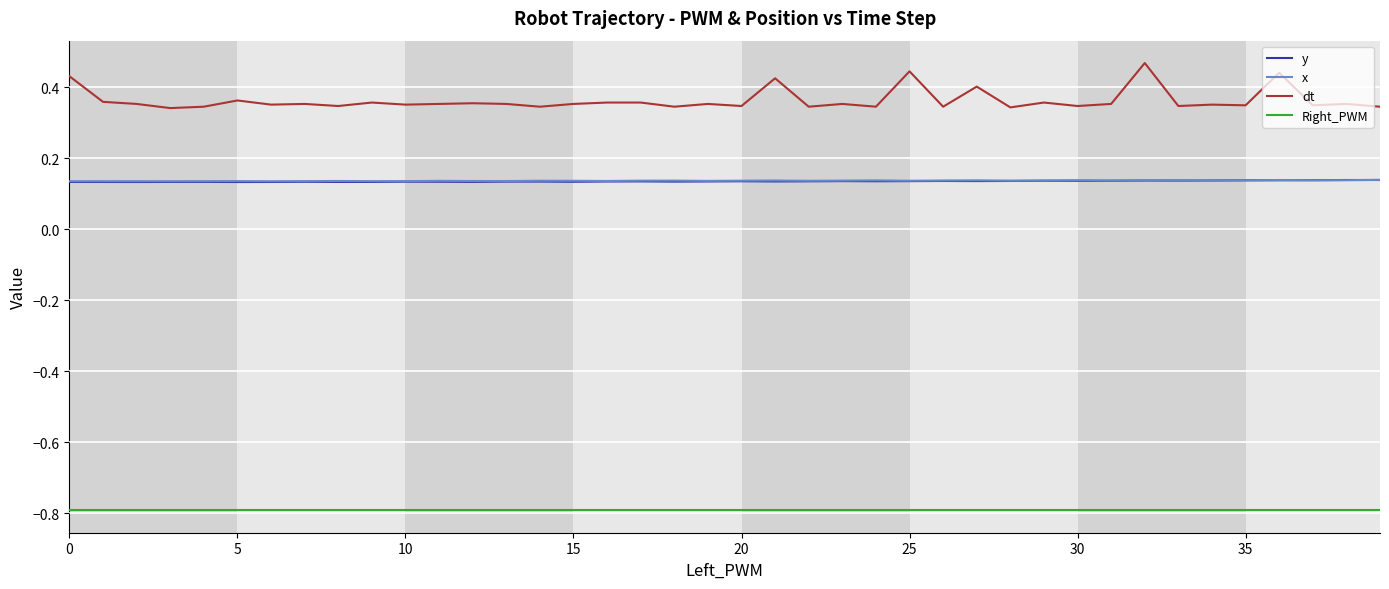

Which series has the largest range (max minus min)?

dt